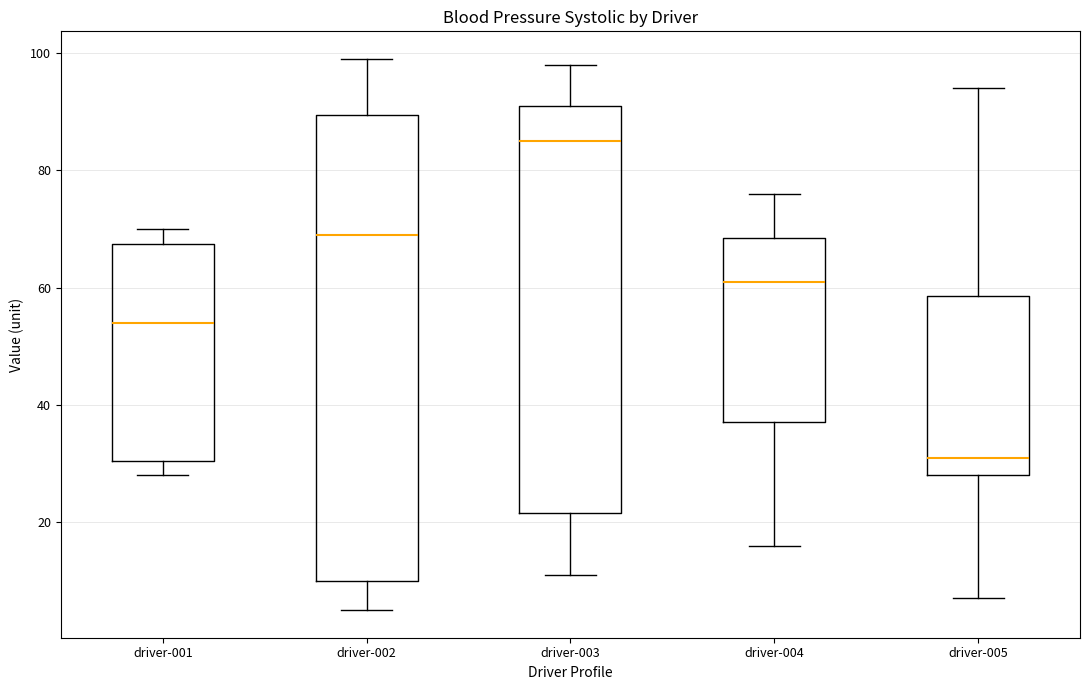

Which box is the tallest, from its lower edge to its upper edge?

driver-002